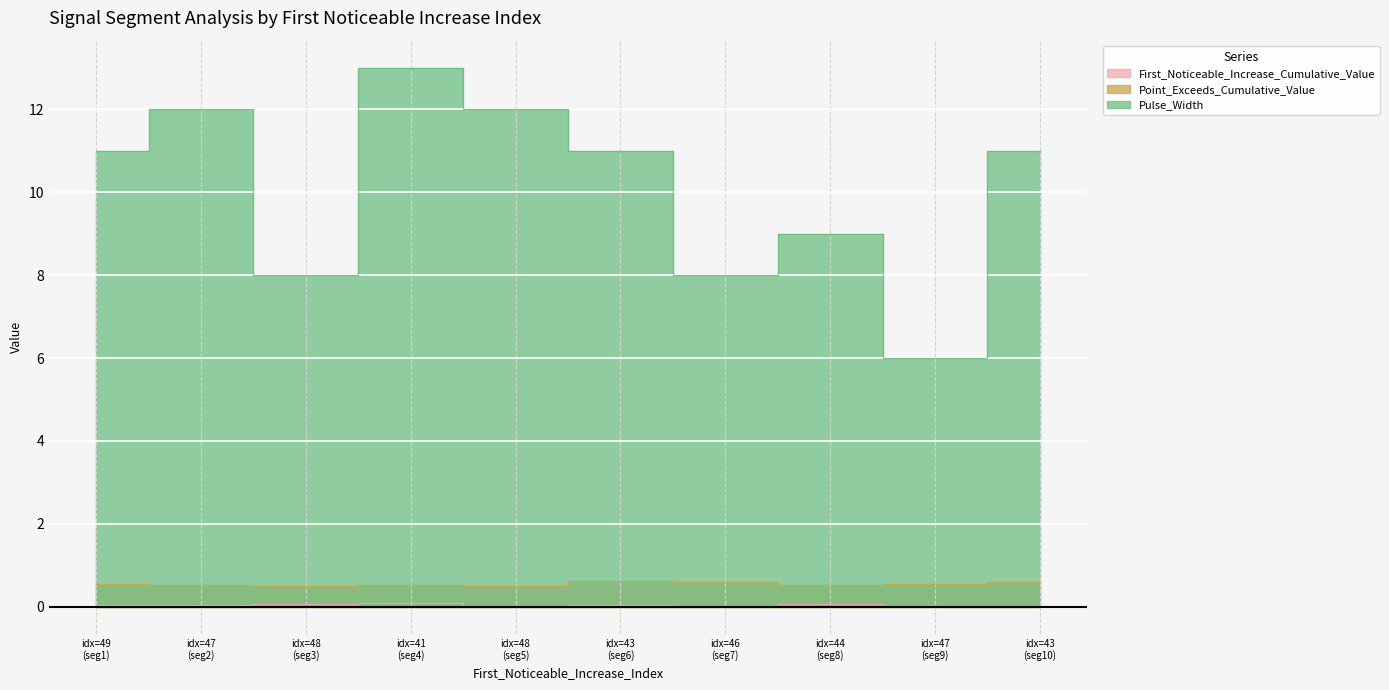

What is the sum of the First_Noticeable_Increase_Cumulative_Value values at idx=47 (seg9) and idx=44 (seg8)?

0.1